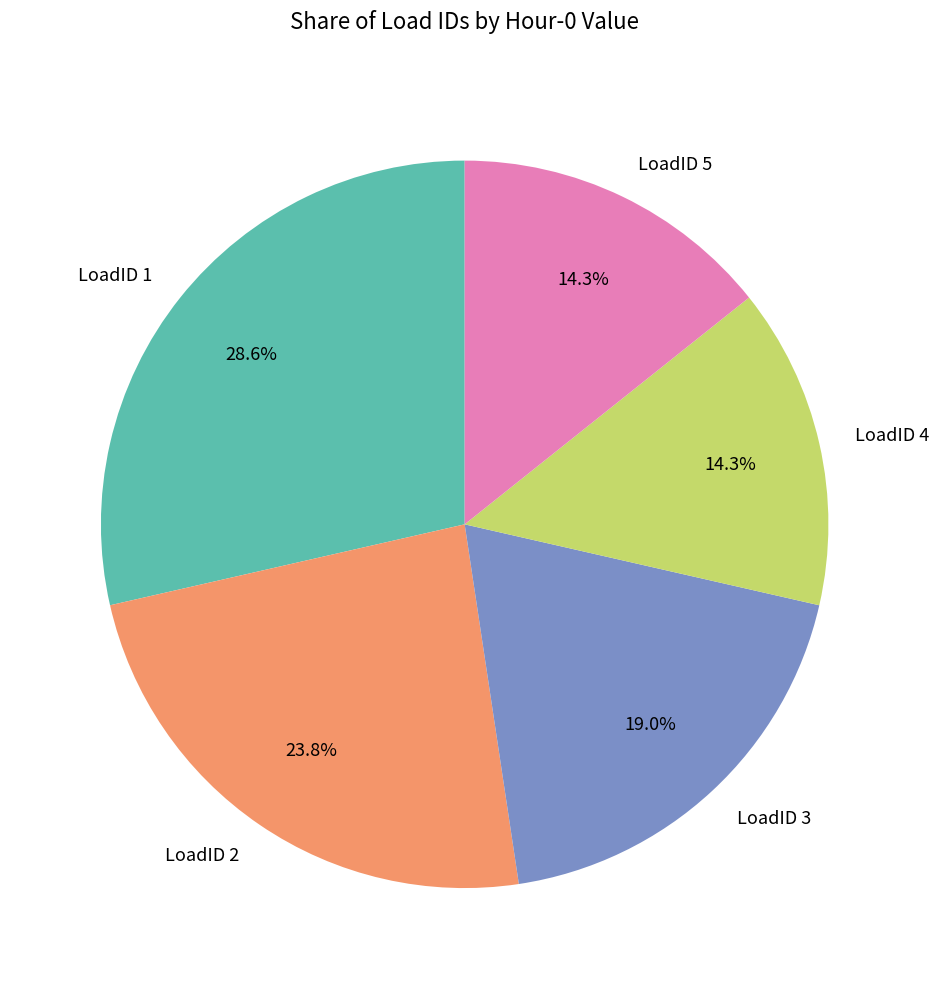

To the nearest percent, what portion does LoadID 4 represent?

14%